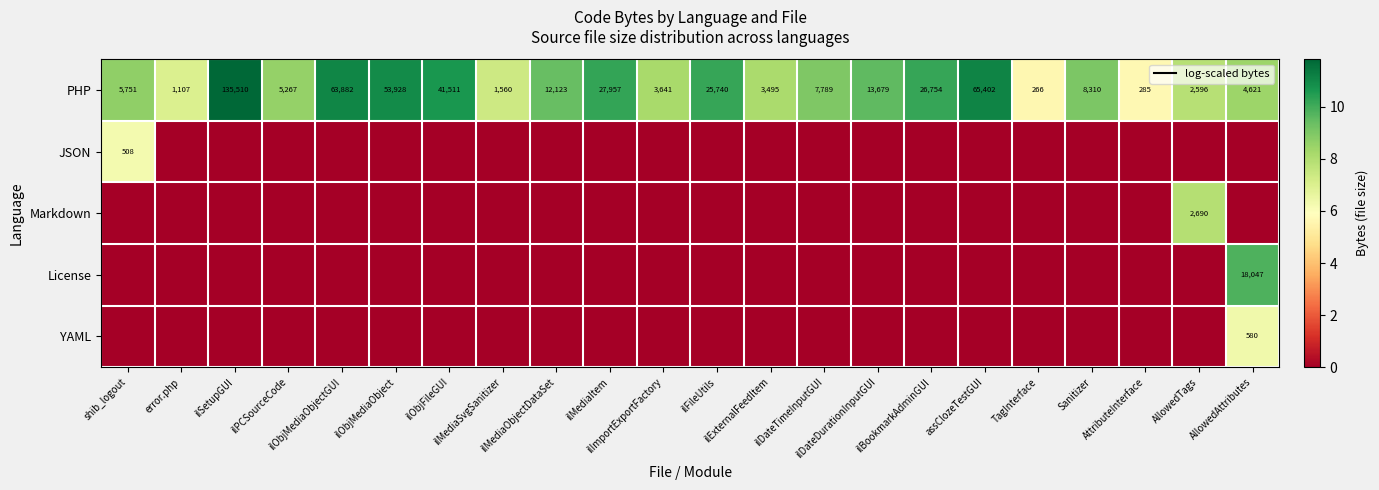

What is the difference between the maximum and minimum values in the PHP series?

135244